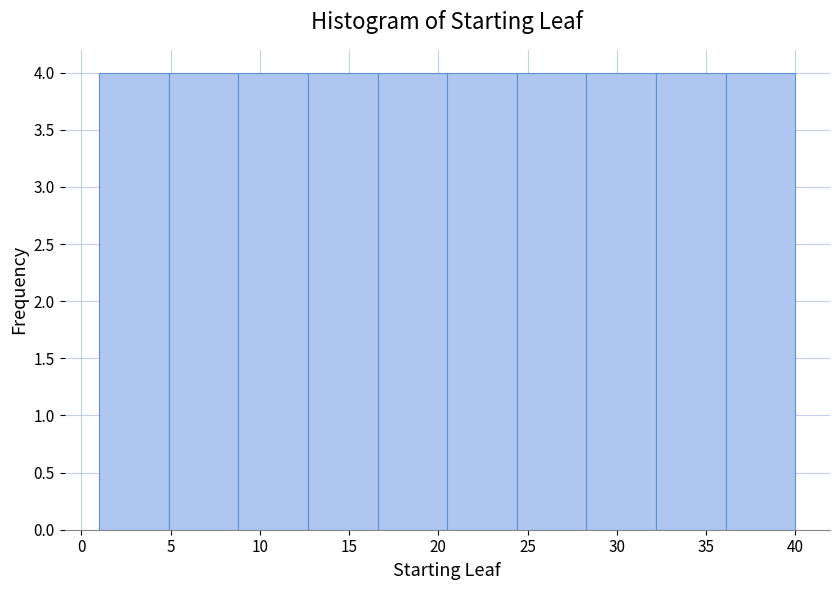

Reading left to right, list every bar in this chart as the range it spans on the x-axis followed by its height. Neither the bar edges nor the heights are printed on the chart, so give them approximately, as read against the axes.

1.0 to 4.9: 4
4.9 to 8.8: 4
8.8 to 12.7: 4
12.7 to 16.6: 4
16.6 to 20.5: 4
20.5 to 24.4: 4
24.4 to 28.3: 4
28.3 to 32.2: 4
32.2 to 36.1: 4
36.1 to 40.0: 4